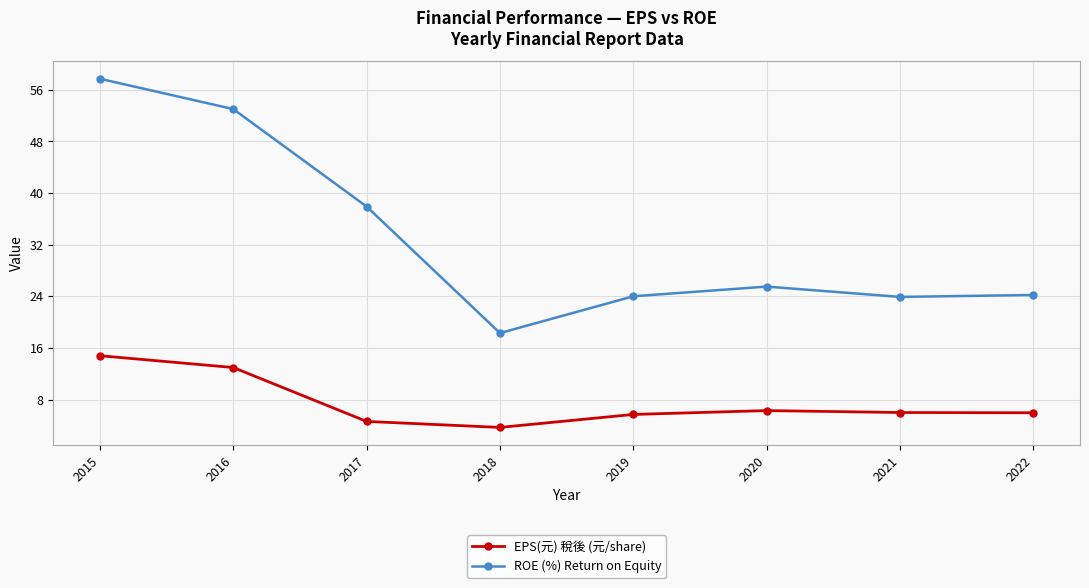

How many lines are shown in the chart?

2